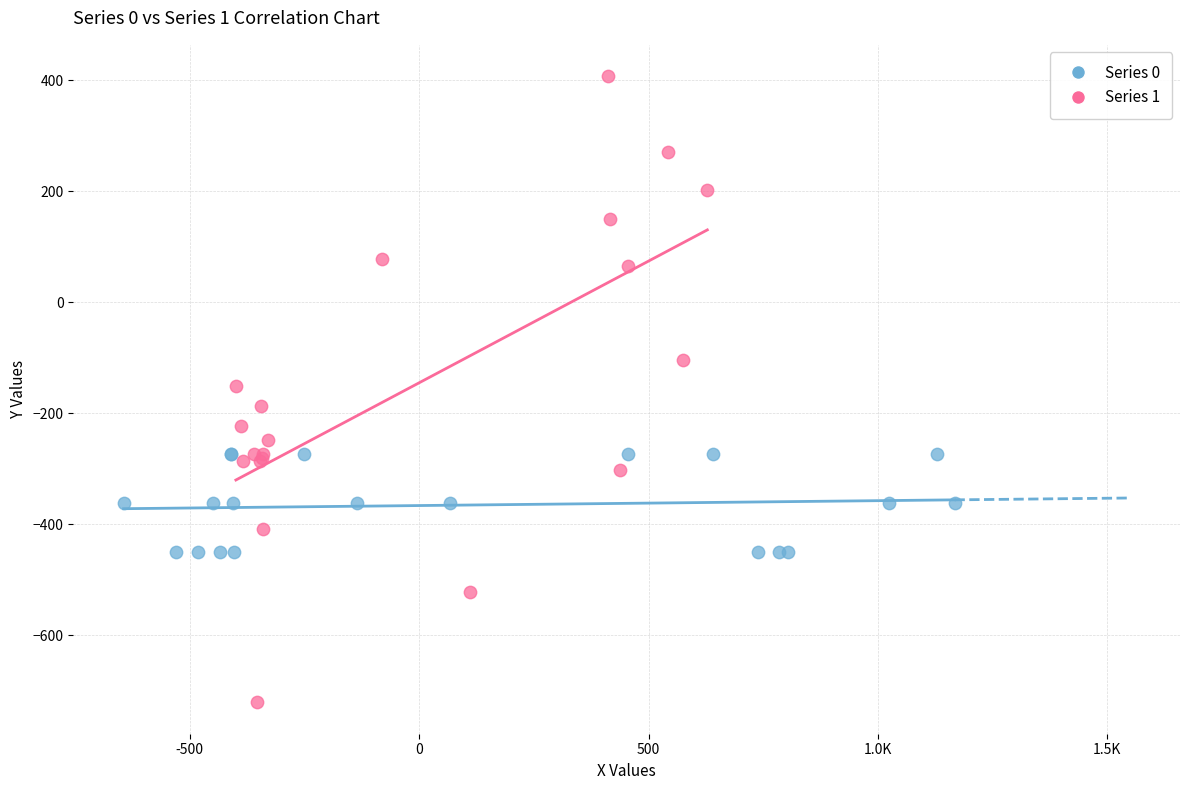

What are all the series names shown in the legend?

Series 0, Series 1